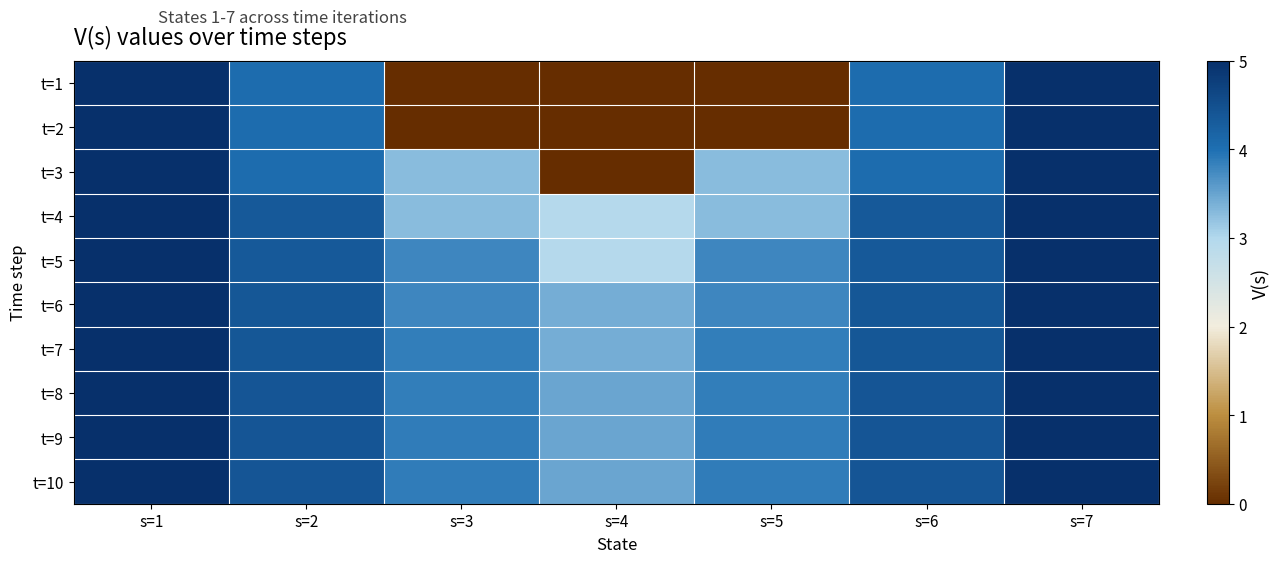

What is the spread (max minus min) of values at s=4?

3.5